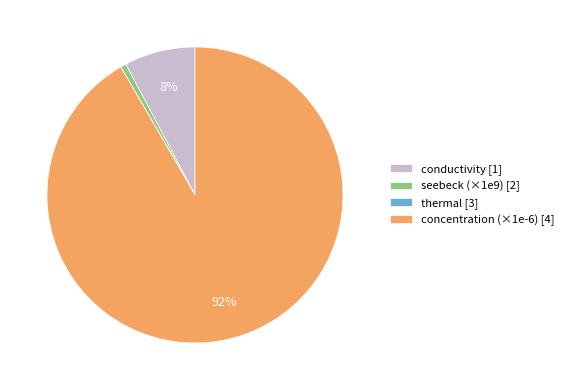

Is there a majority slice in this chart?

Yes